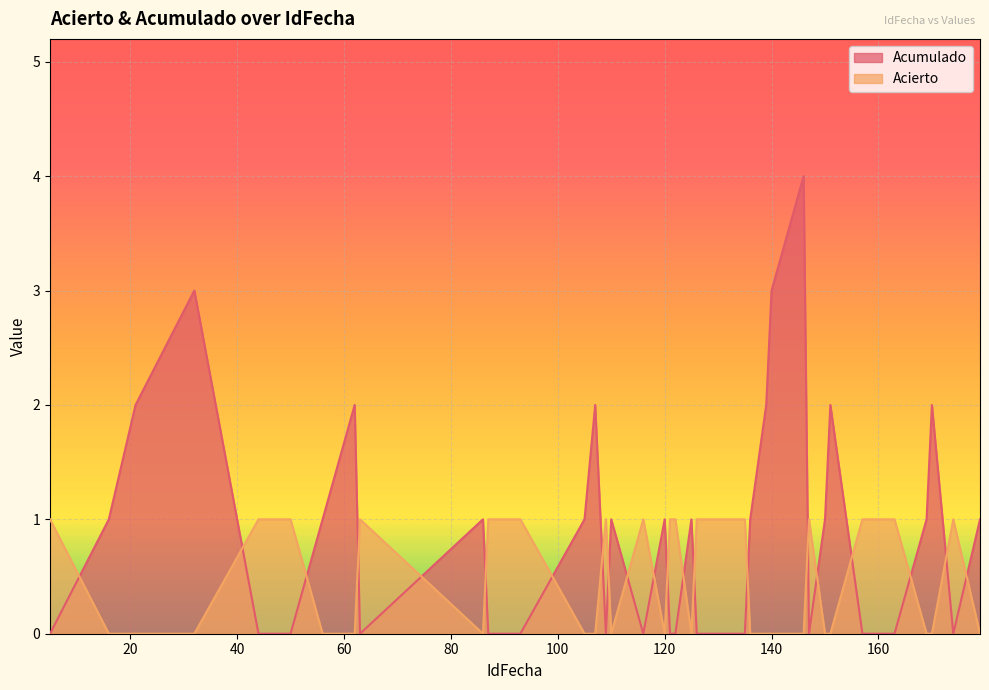

At 163, list the series in order from smallest to largest.

Acumulado, Acierto